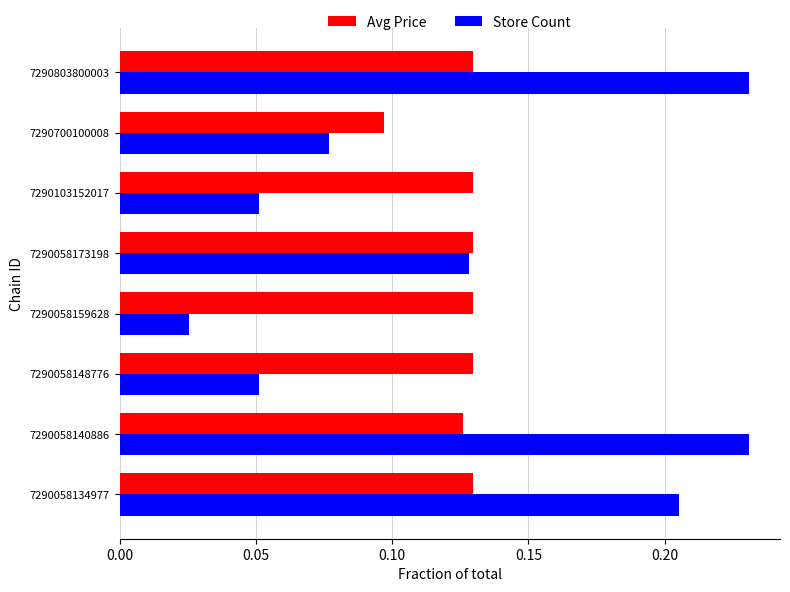

The value of Store Count at 7290058134977 is 0.3. True or false?

False